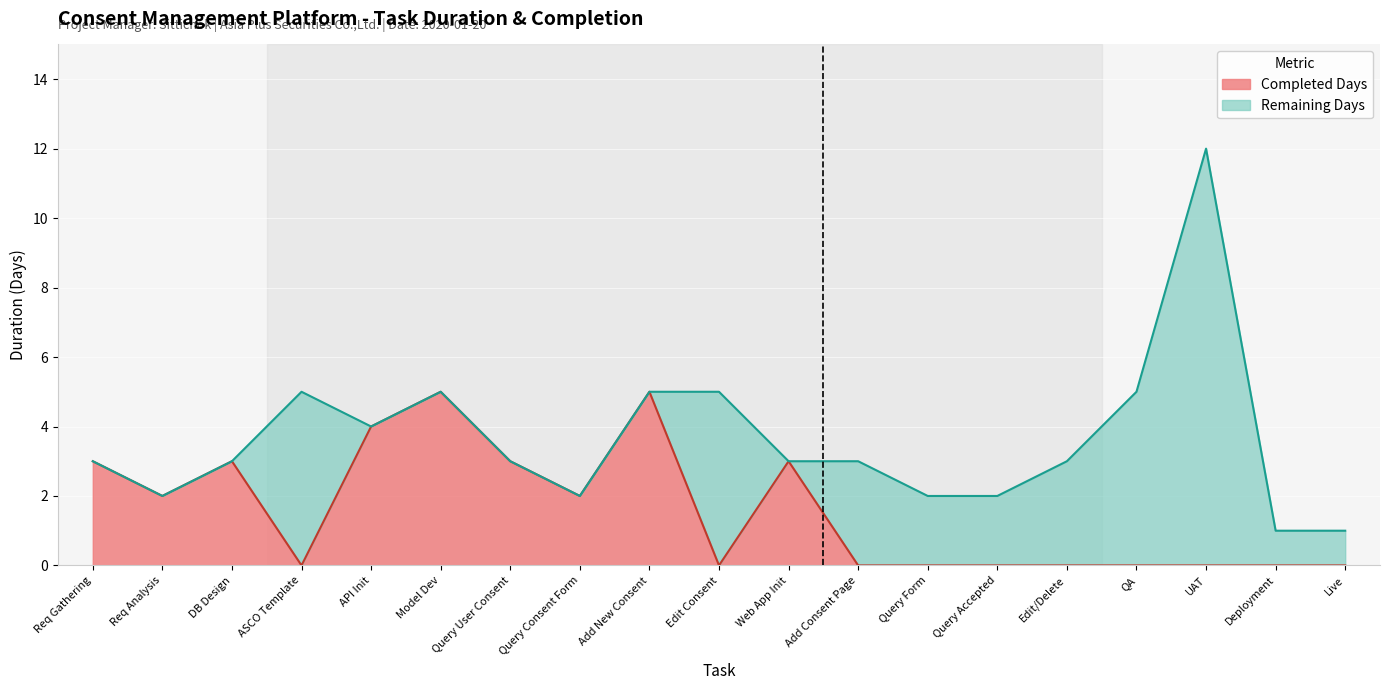

What is the maximum value for Completed Days?

5